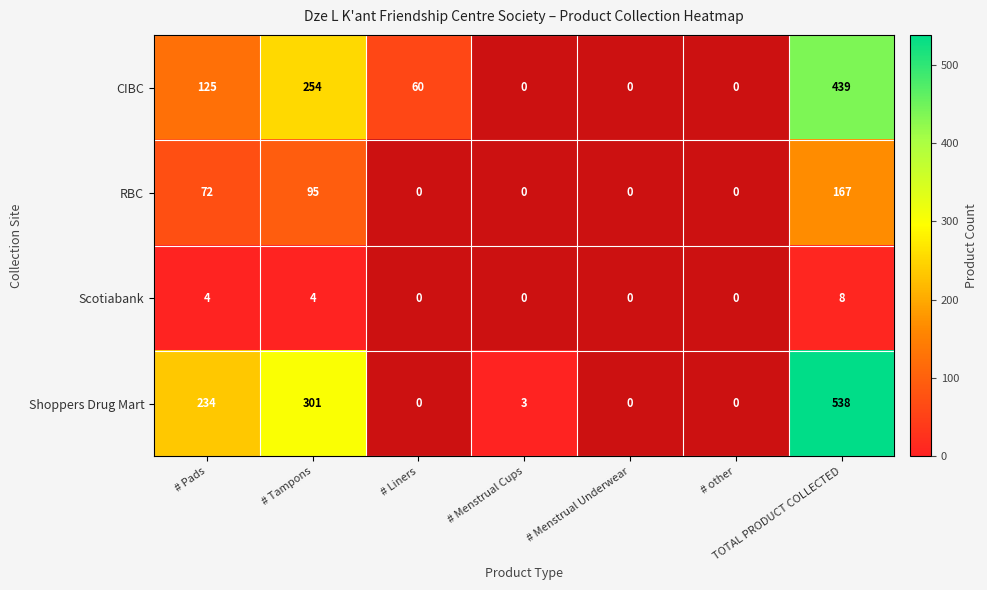

Which series changed the most between # Pads and # Tampons?

CIBC